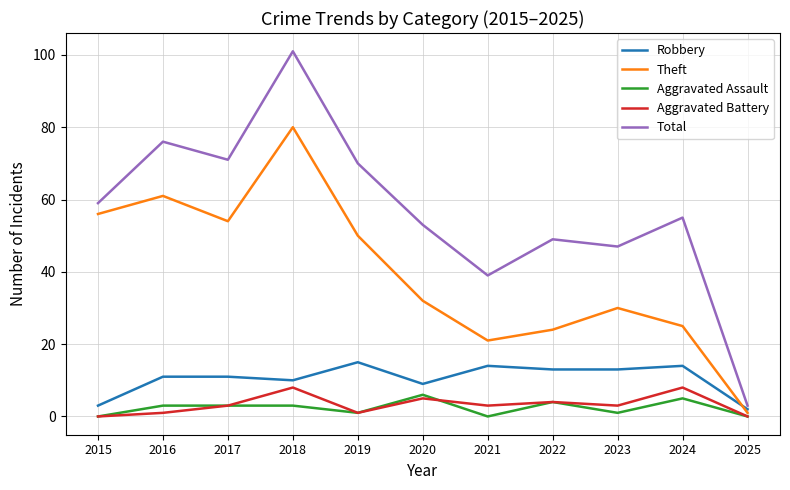

At which label does Aggravated Assault reach its peak?

2020